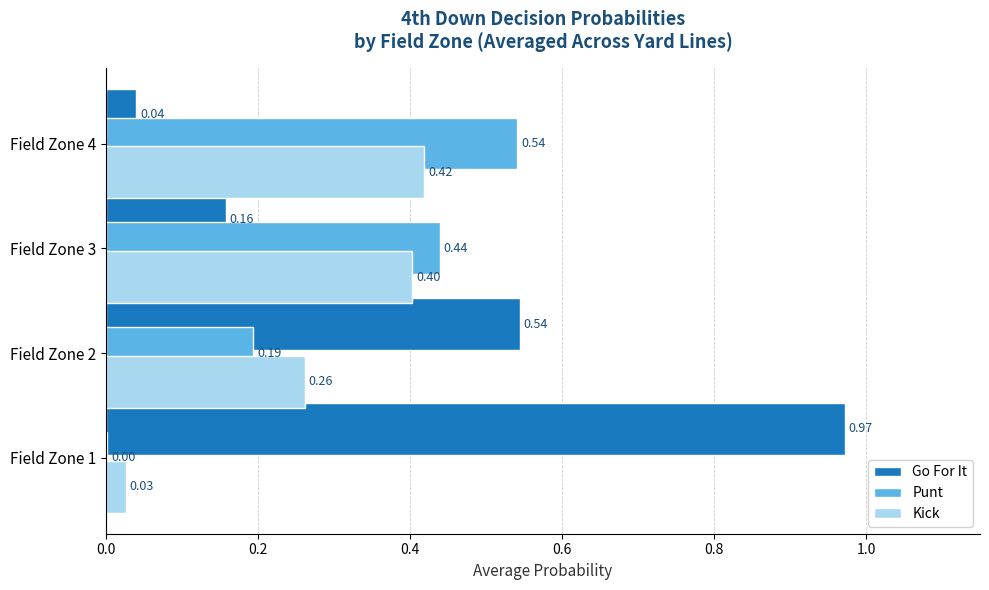

Is the value of Go For It at Field Zone 1 greater than the value of Punt at Field Zone 1?

Yes